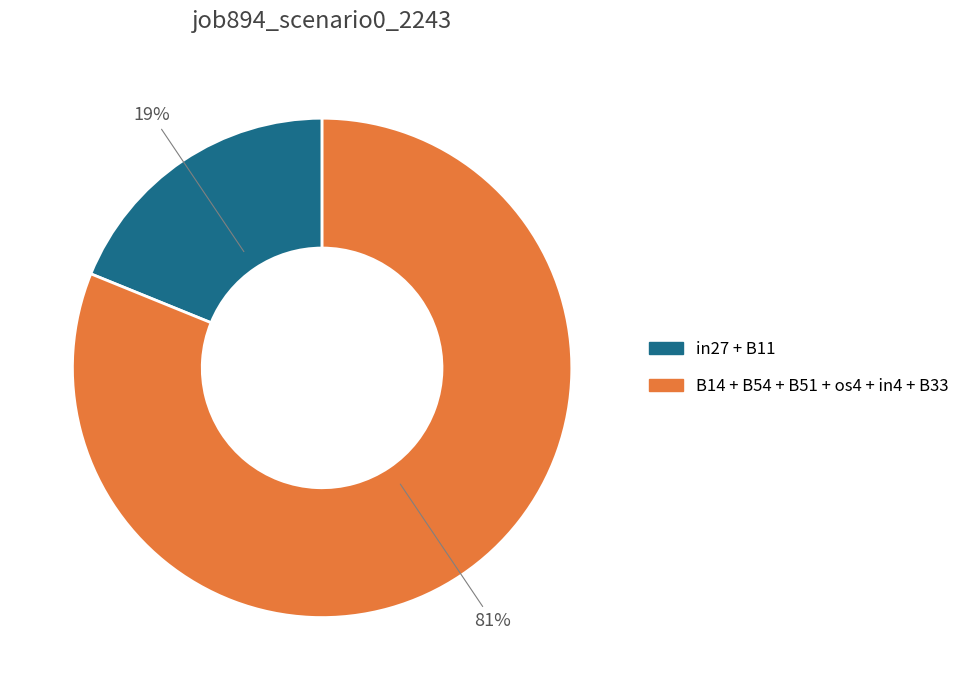

Is there any slice that represents more than half of the pie?

Yes